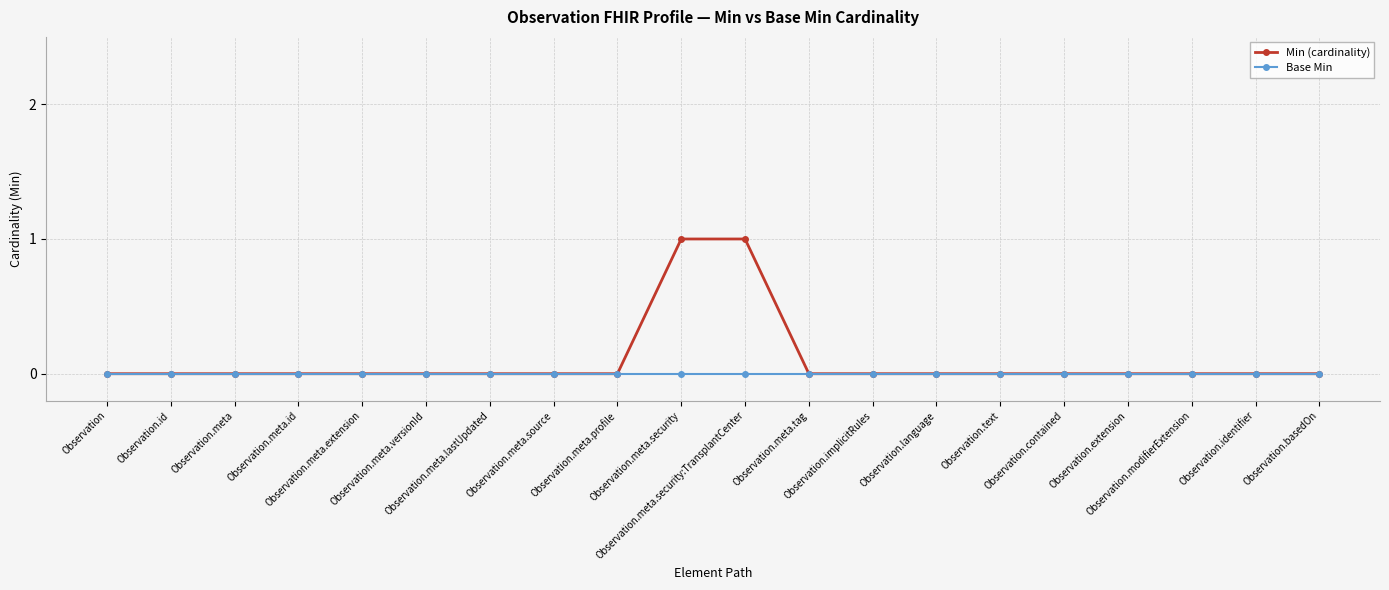

List the series in order of their peak value, highest first.

Min (cardinality), Base Min